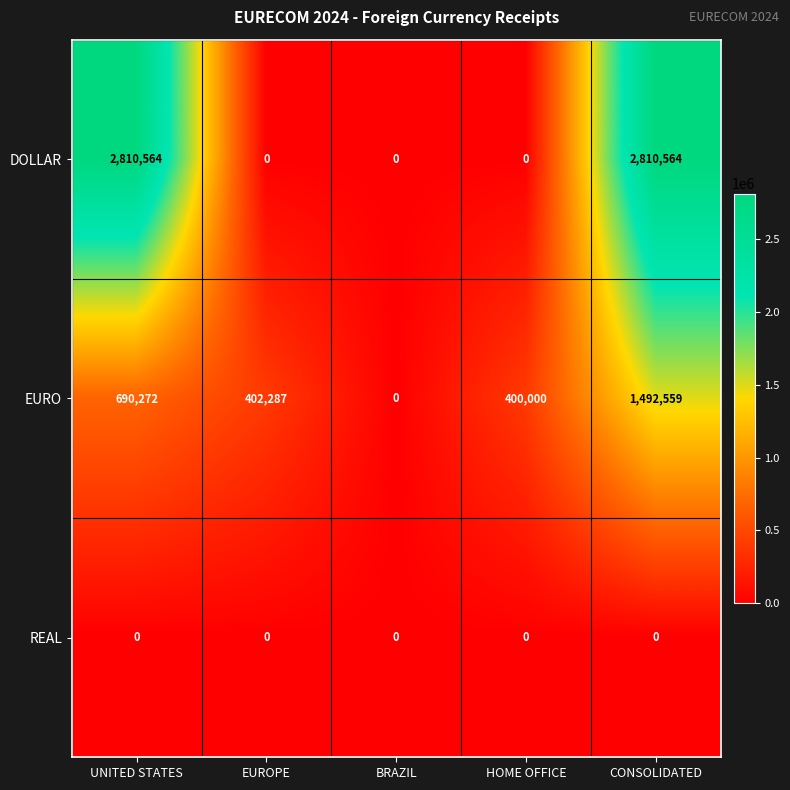

Rank the series by their maximum value, from lowest to highest.

REAL, EURO, DOLLAR